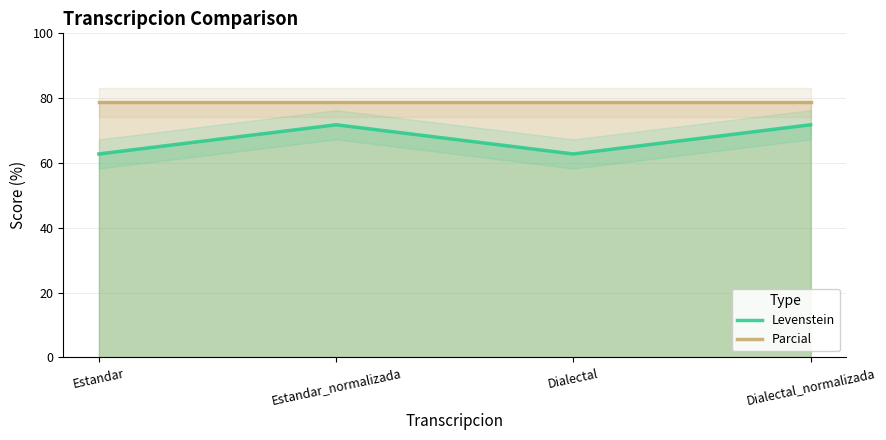

Is it true that Parcial equals 78.8 at Dialectal_normalizada?

True